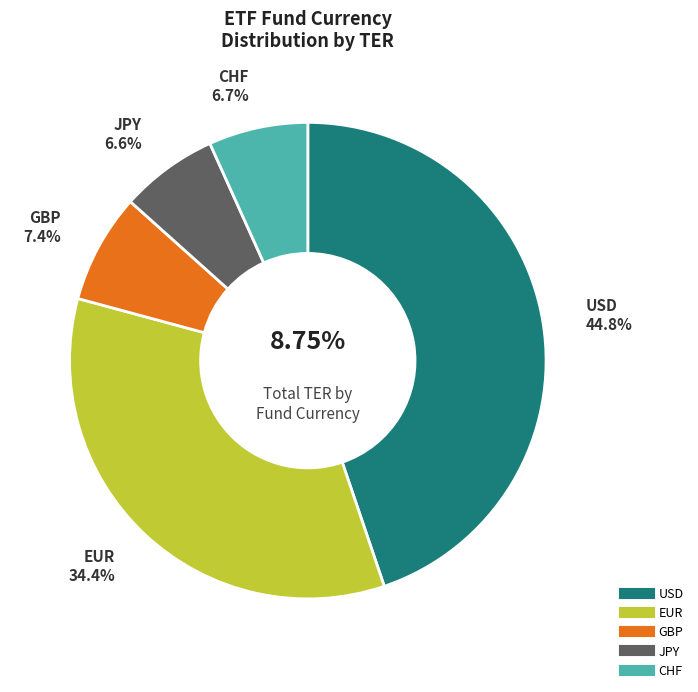

Count the number of slices in the pie.

5